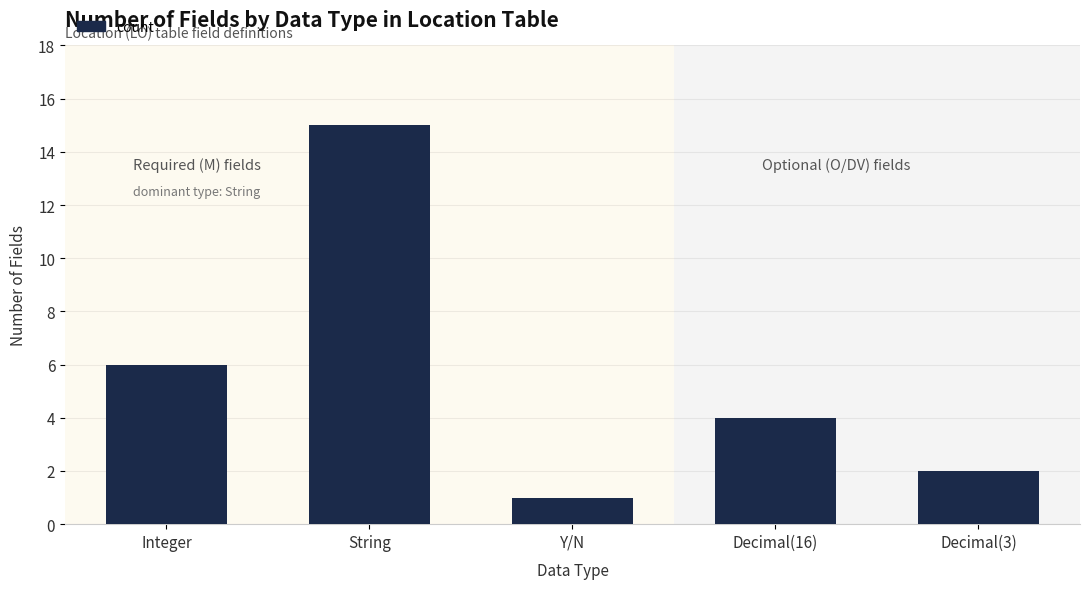

What is the approximate value at Decimal(3)?

2